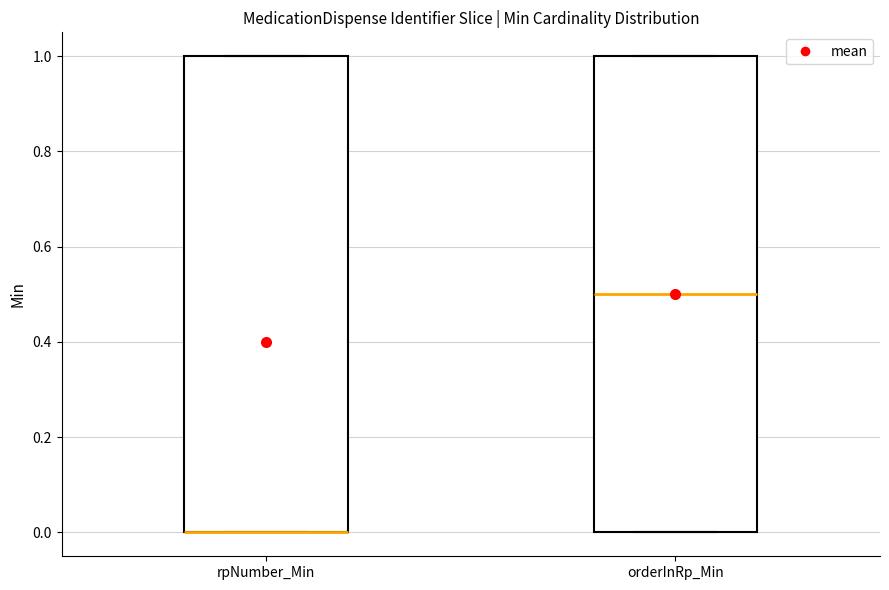

Reading left to right, read every box against the y-axis: the position of its median line, the range the box covers, and the ends of its whiskers. The values are not printed on the chart, so give them approximately, as read against the axis.

rpNumber_Min: median 0.0 (drawn on the box's lower edge), box 0.0 to 1.0, whiskers 0.0 to 1.0
orderInRp_Min: median 0.5, box 0.0 to 1.0, whiskers 0.0 to 1.0